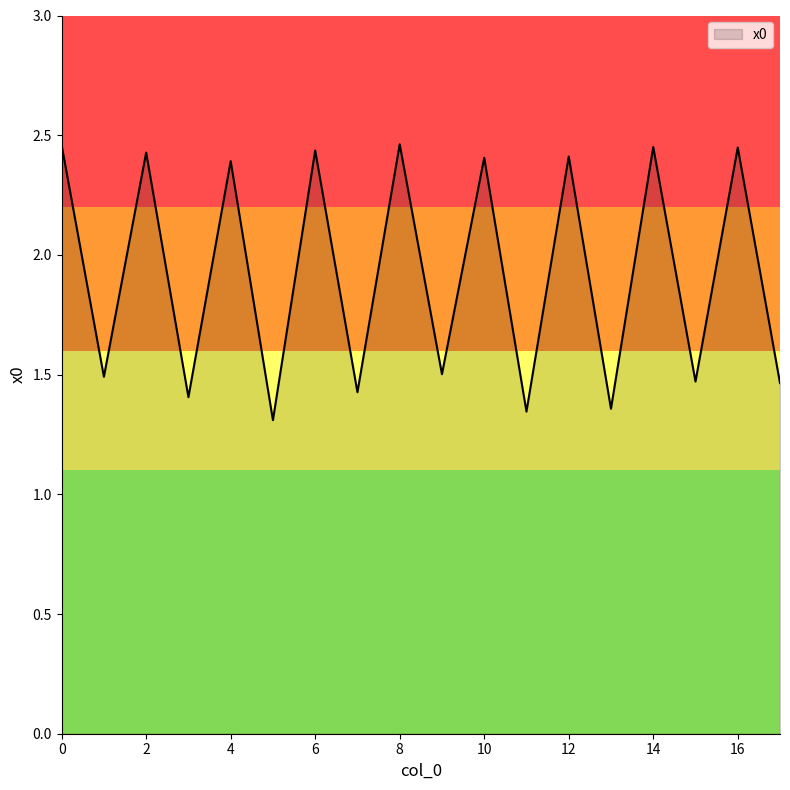

How many values are below 2?

9